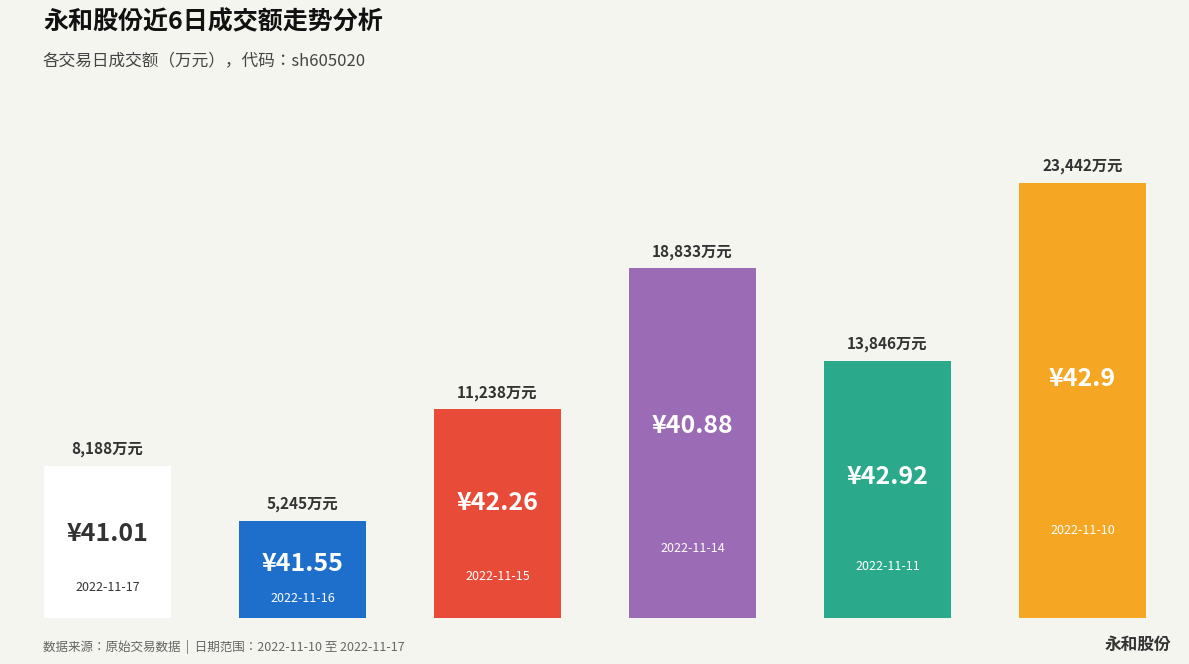

What is the difference between the second highest and second lowest values?

10645